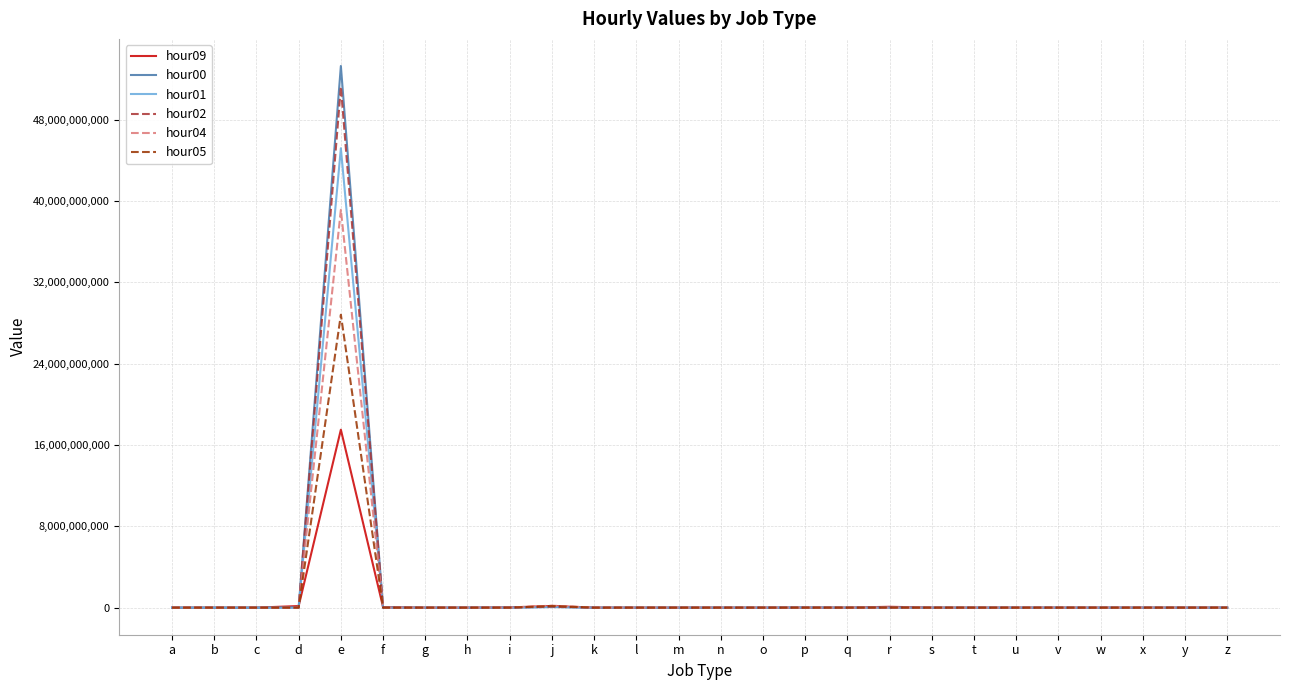

Which category has the highest value across all series?

e